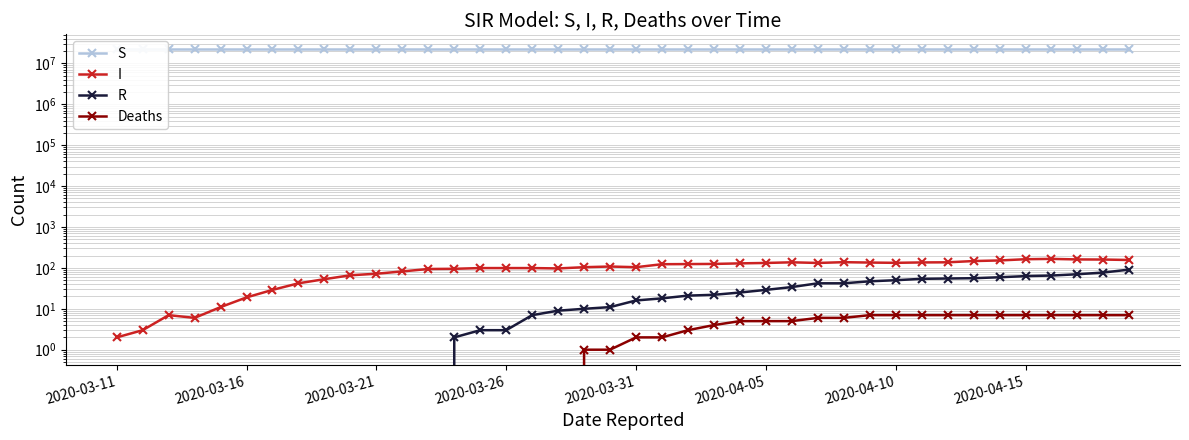

What is the sum of the S values at 2020-03-31 and 2020-03-11?

43999987